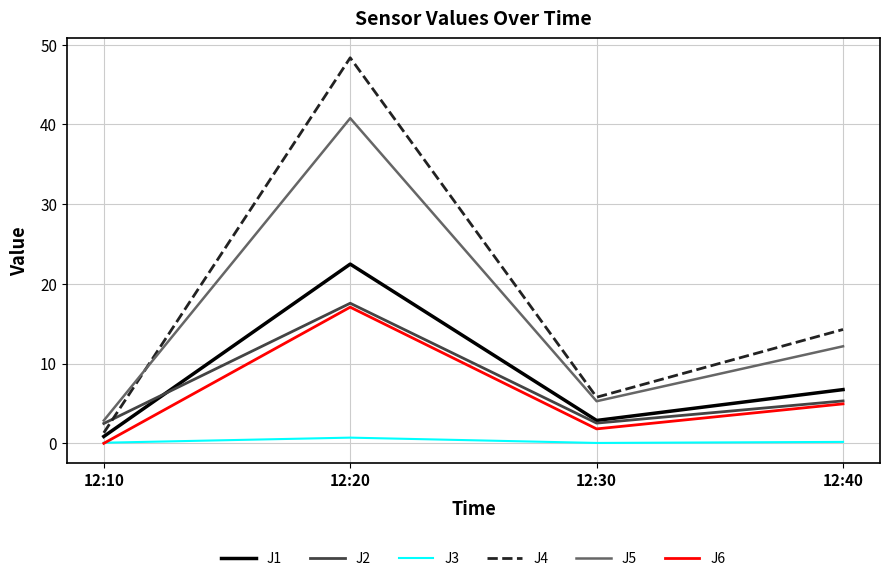

What is the maximum value for J2?

17.6